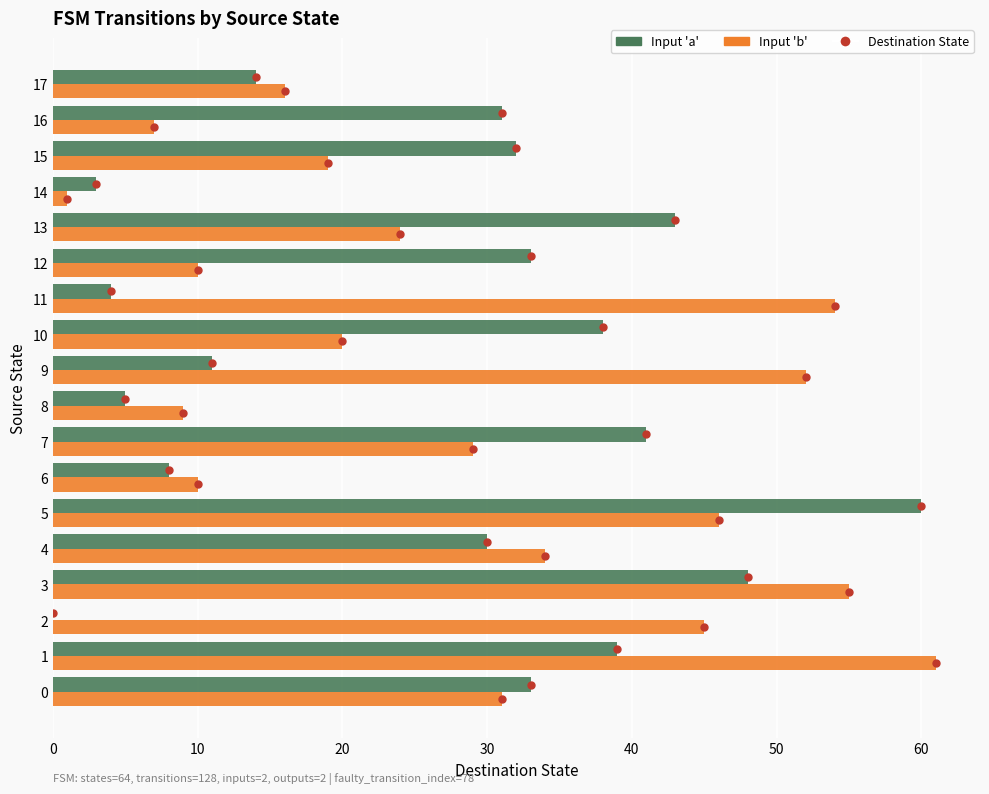

True or false: Input 'b' has a value of 52 at 9.

True